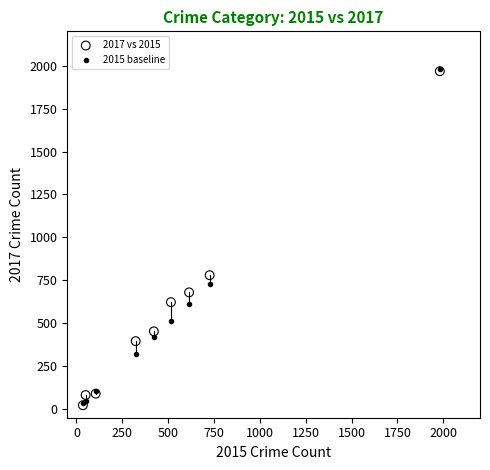

Across all series, what Y value is closest to 1002?

780